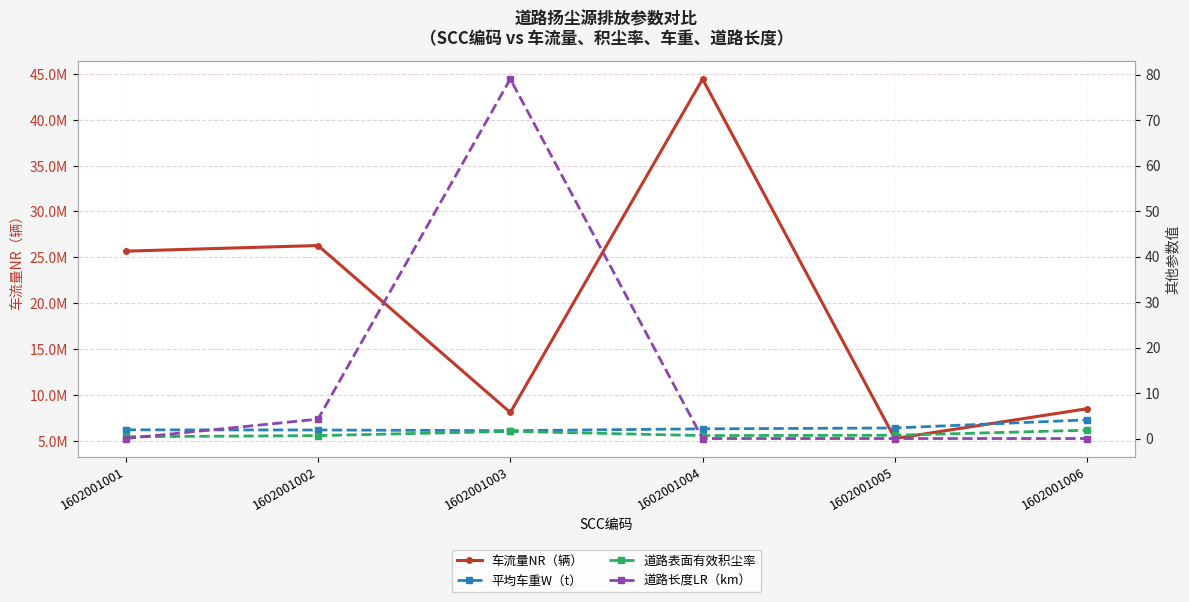

Does the chart display data point markers on the line(s)?

Yes